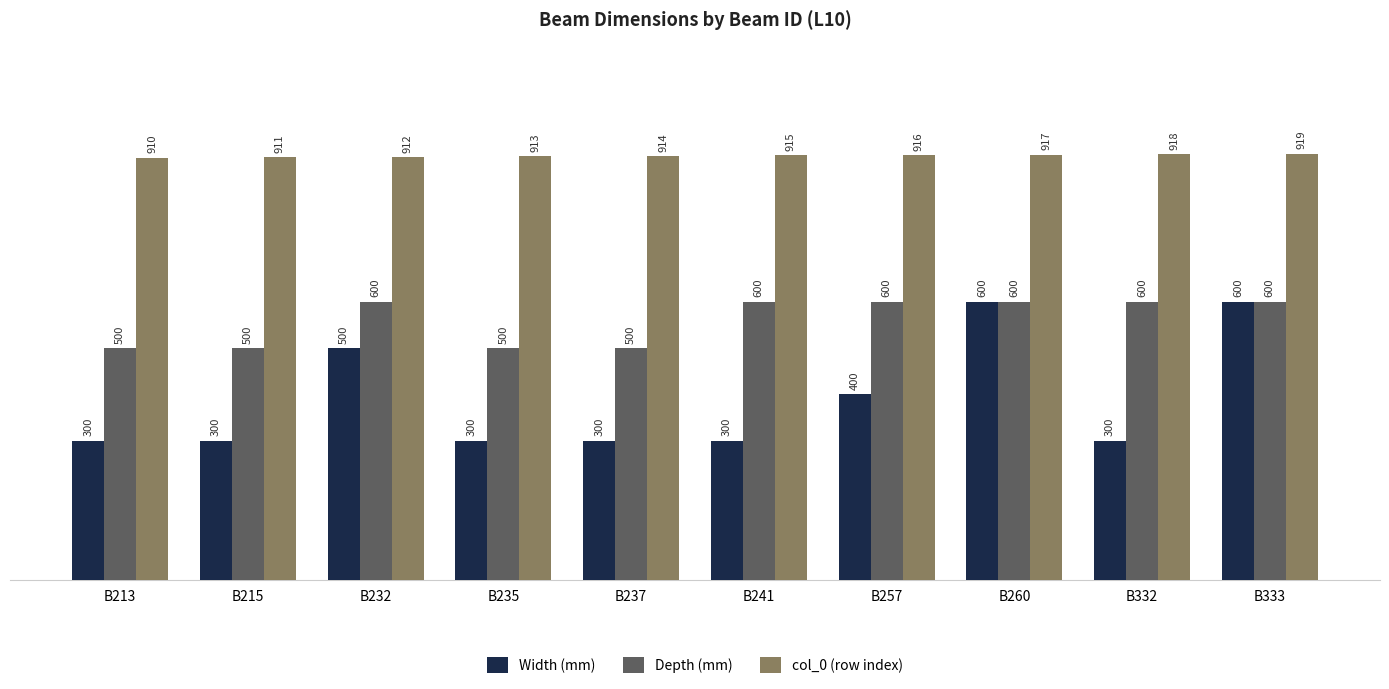

Which series has the largest range (max minus min)?

Width (mm)